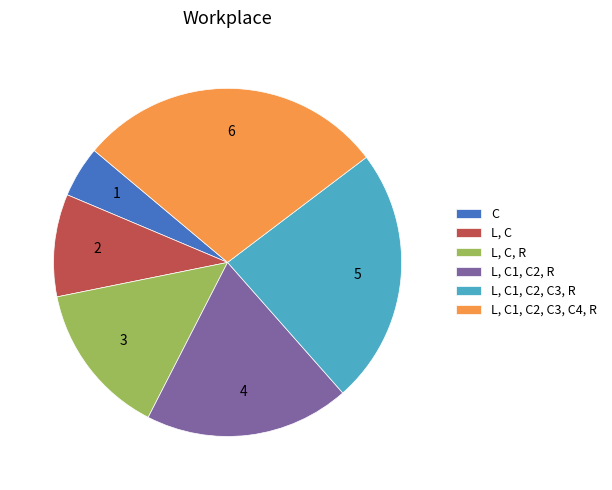

Is it true that C is 5% of the pie?

True